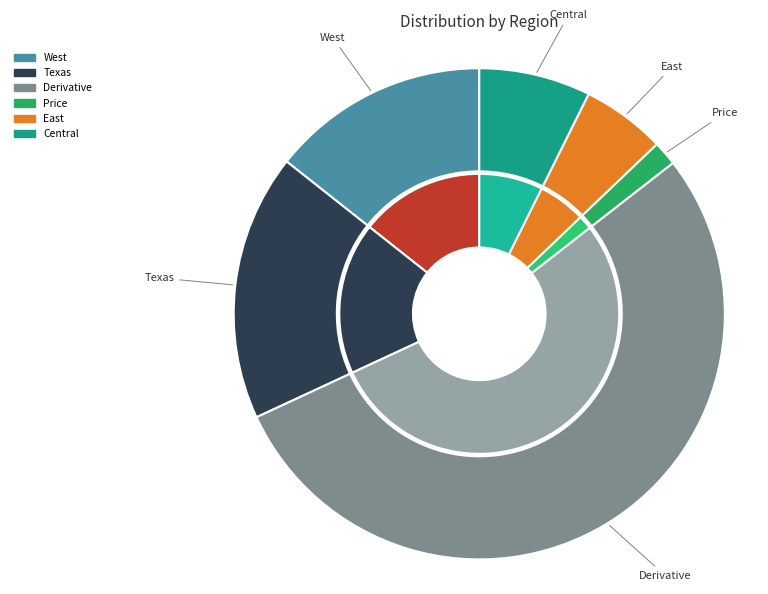

To the nearest percent, what is the combined percentage of Central and Derivative?

61%